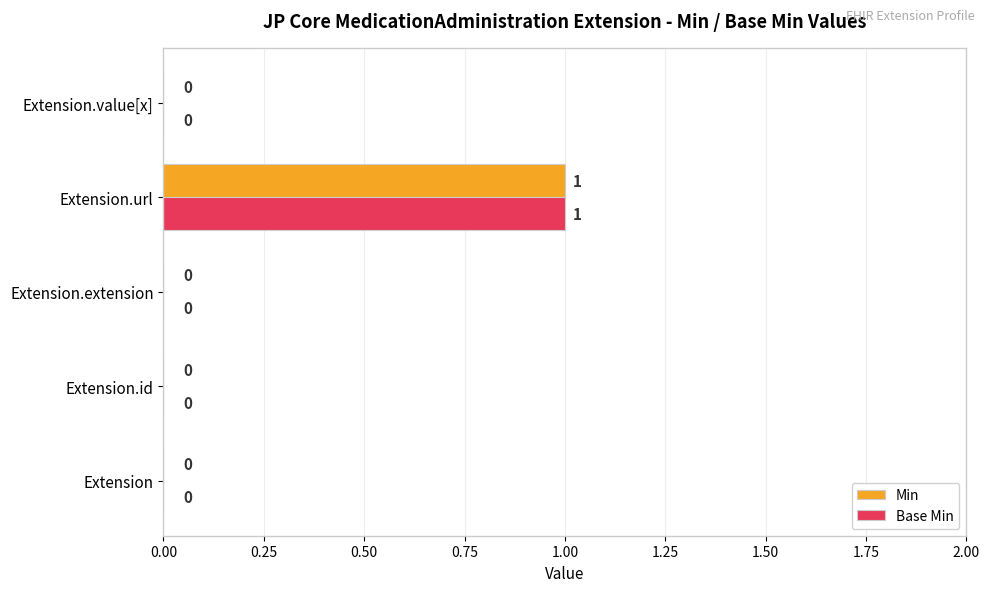

Is it true that Base Min equals 0 at Extension.value[x]?

True